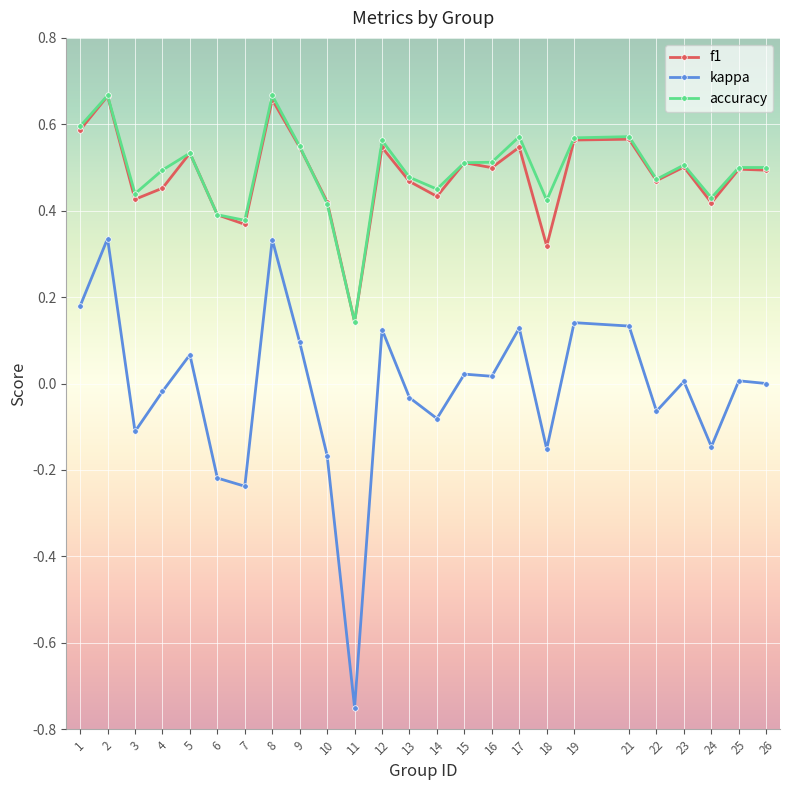

What is the total value across all series at 13?

0.9